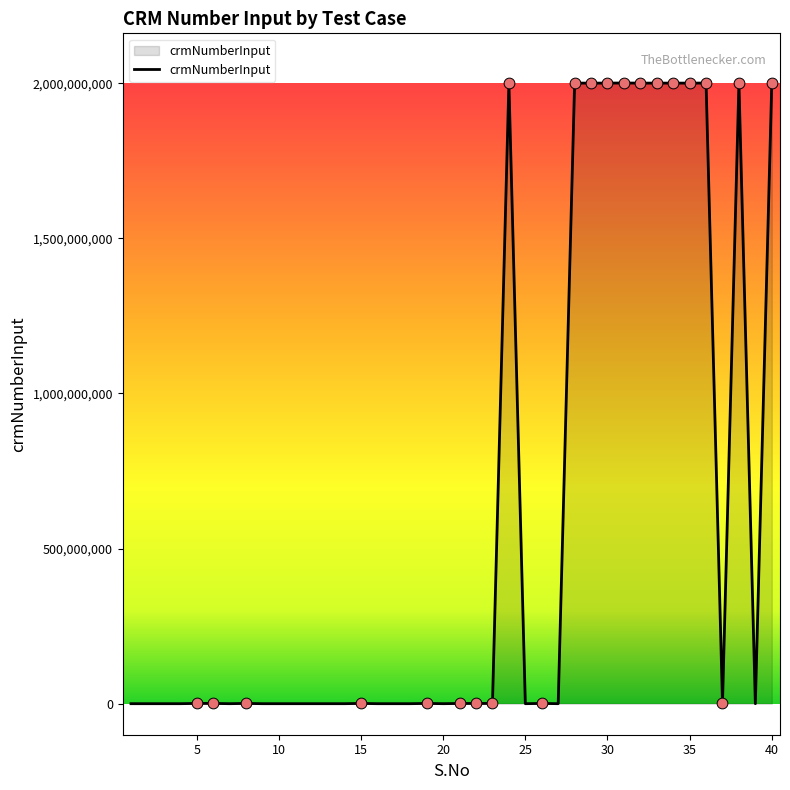

What is the maximum value shown in the chart?

2000505908